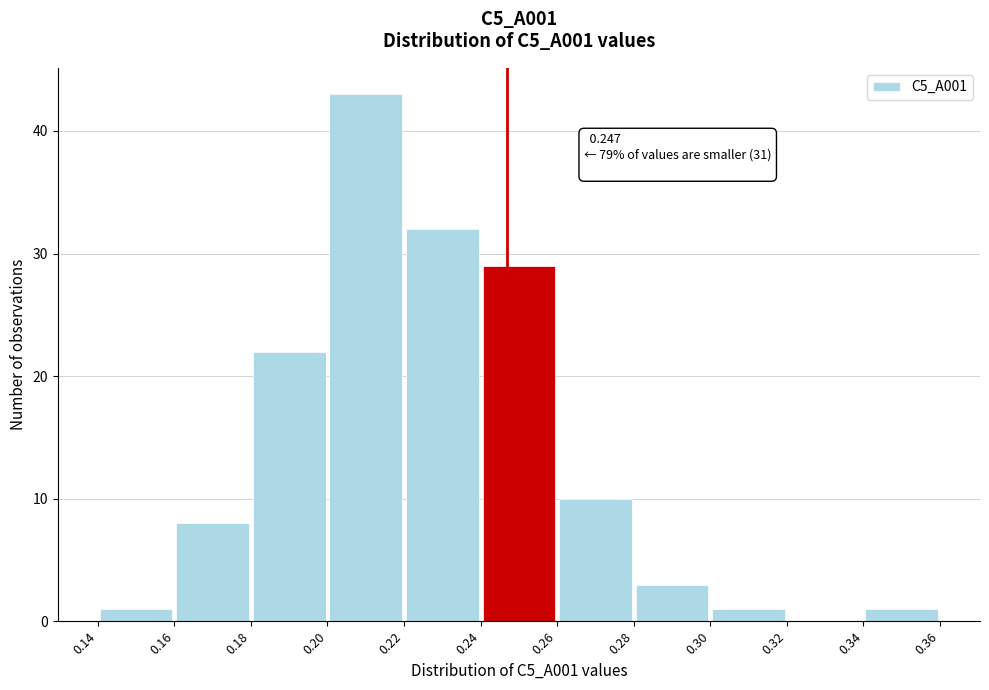

Over which range of the x-axis is the bar tallest?

0.20 to 0.22